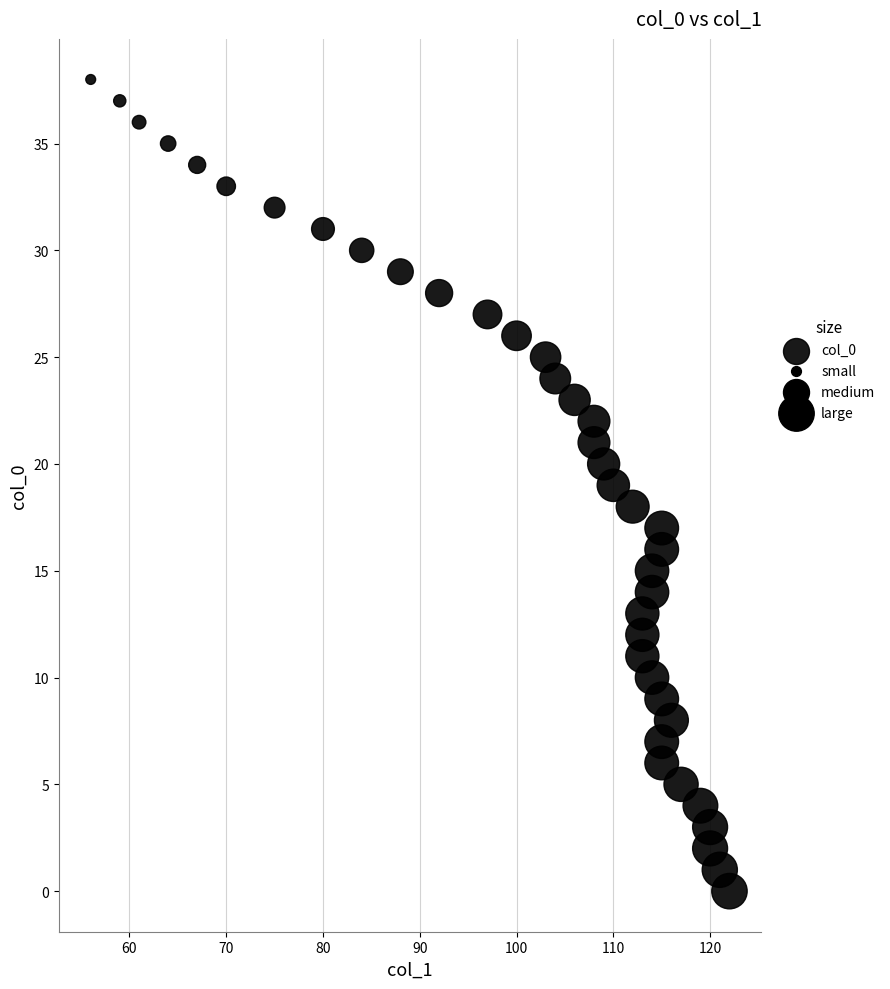

What is the range of Y values (max minus min)?

38